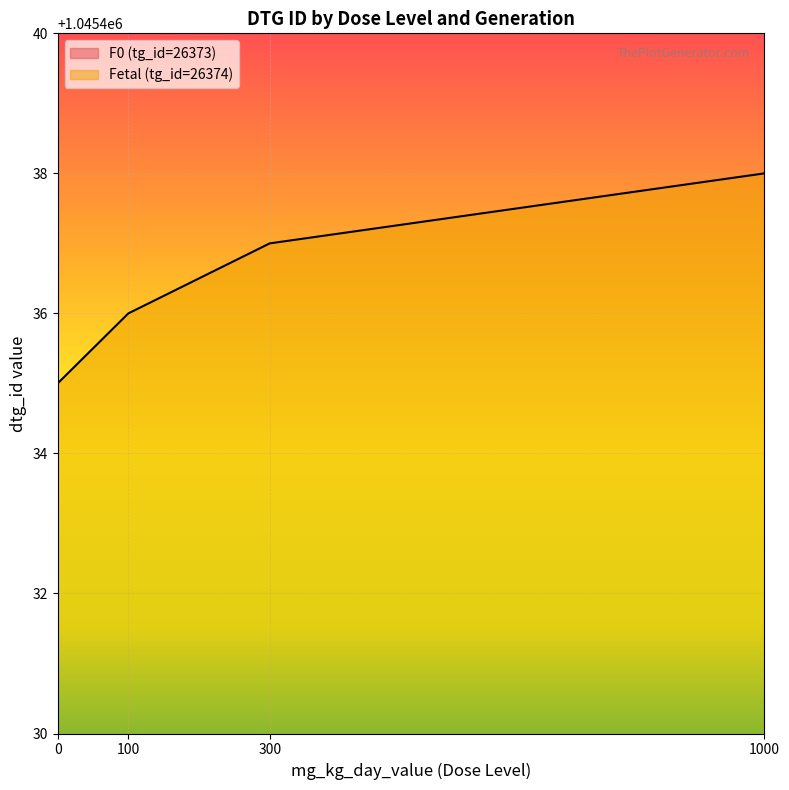

Reading left to right, extract all data points from this chart.

F0 (tg_id=26373): 0=35917	100=35918	300=35919	1000=35920
Fetal (tg_id=26374): 0=1045435	100=1045436	300=1045437	1000=1045438